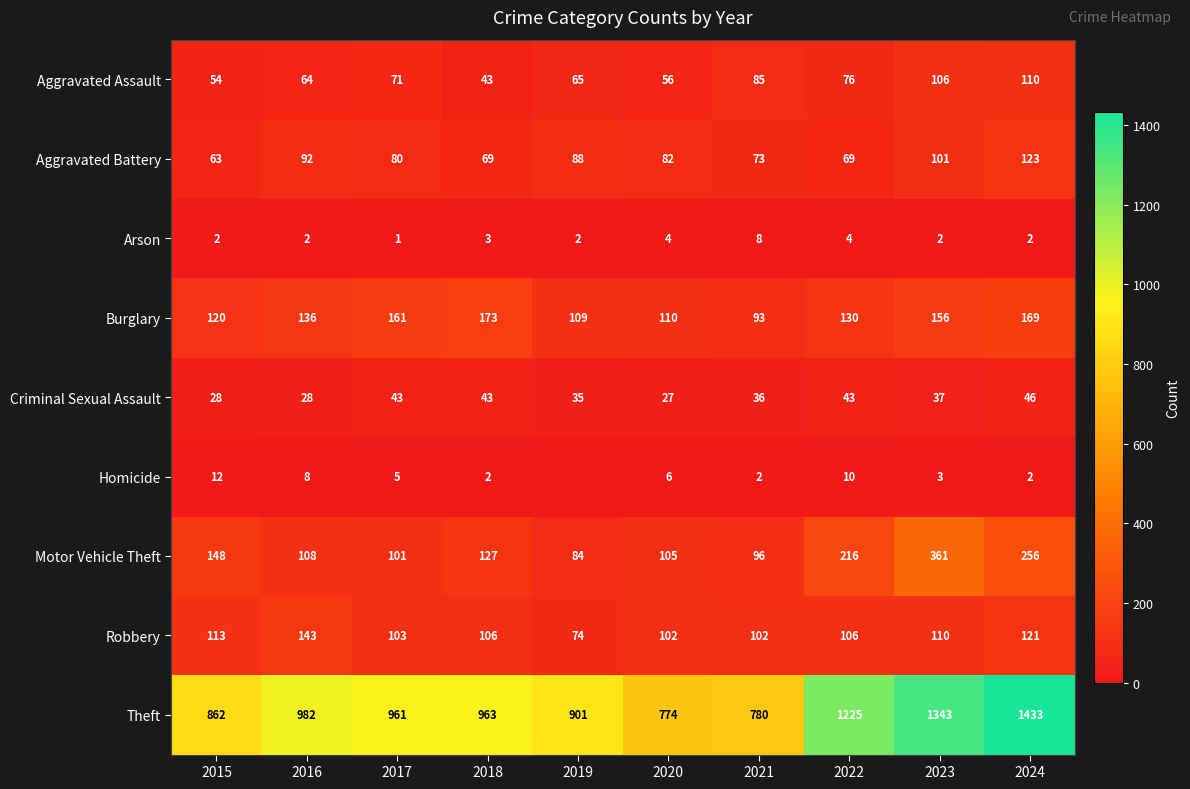

Rank the series at 2020 from lowest to highest value.

Arson, Homicide, Criminal Sexual Assault, Aggravated Assault, Aggravated Battery, Robbery, Motor Vehicle Theft, Burglary, Theft